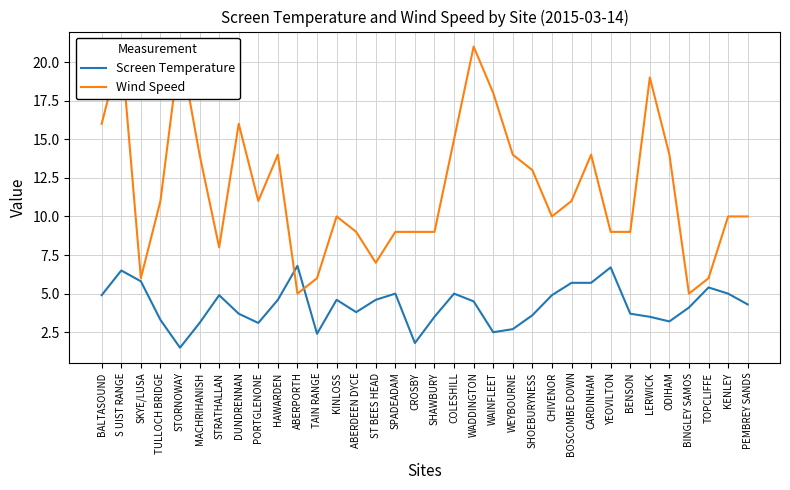

How many lines are shown in the chart?

2